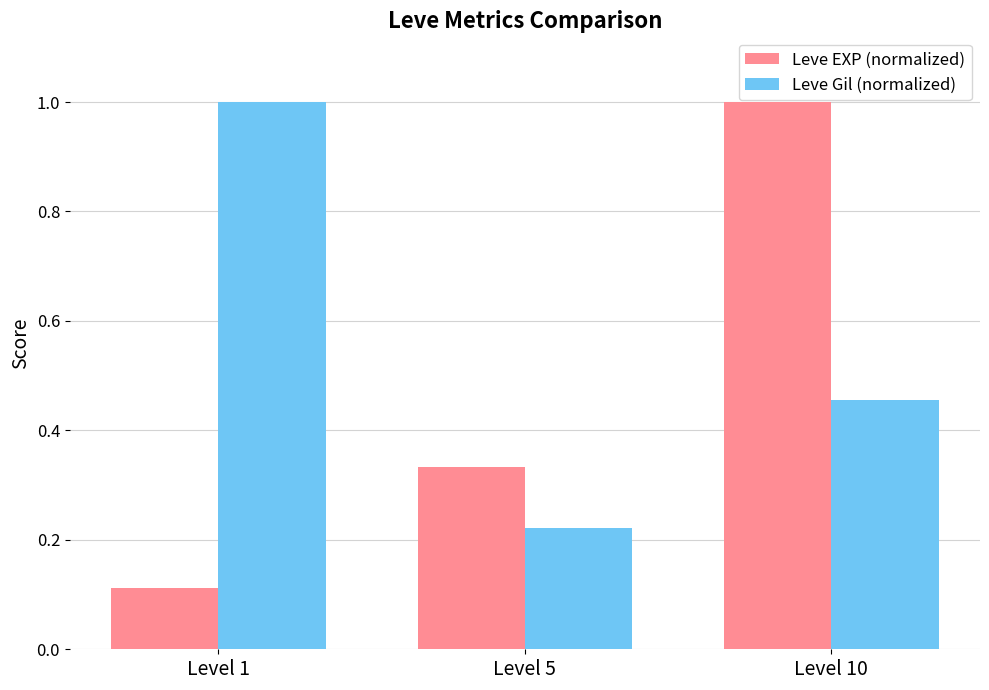

What is the average value of the Leve Gil (normalized) series?

0.6